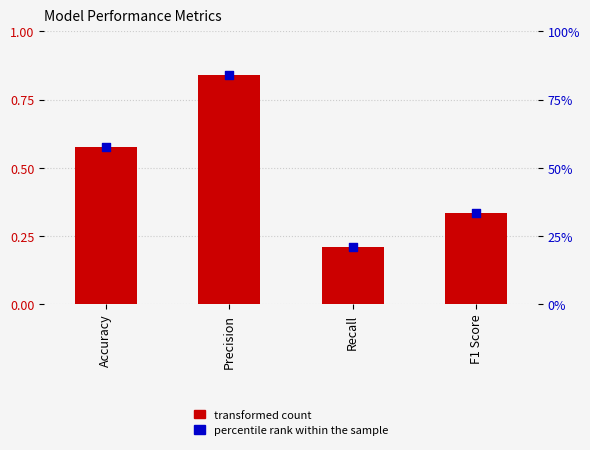

Is the value of Value at Precision greater than the value of percentile rank within the sample at Precision?

No